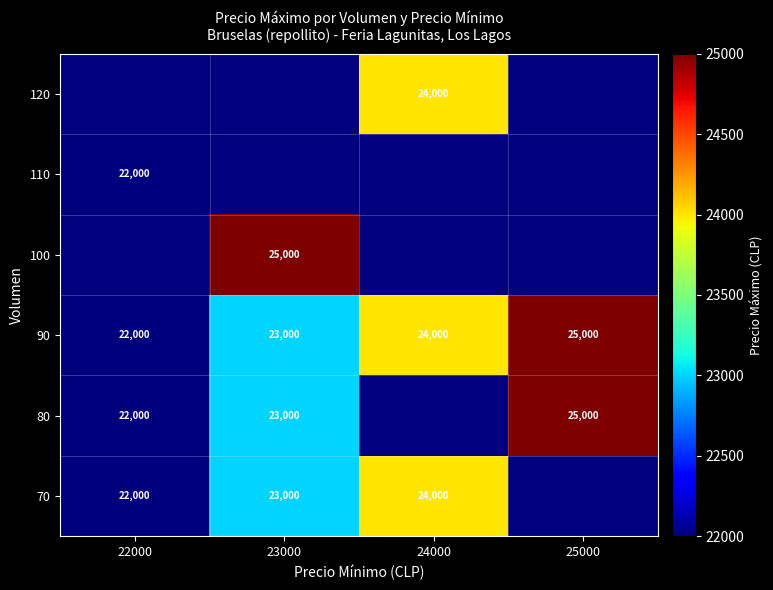

What is the greatest value displayed?

25000.0